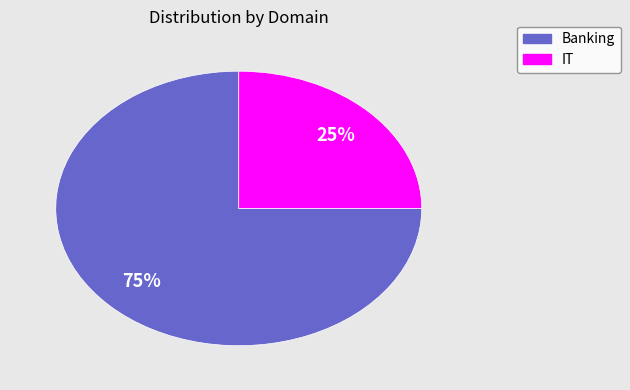

How many slices are in this pie chart?

2